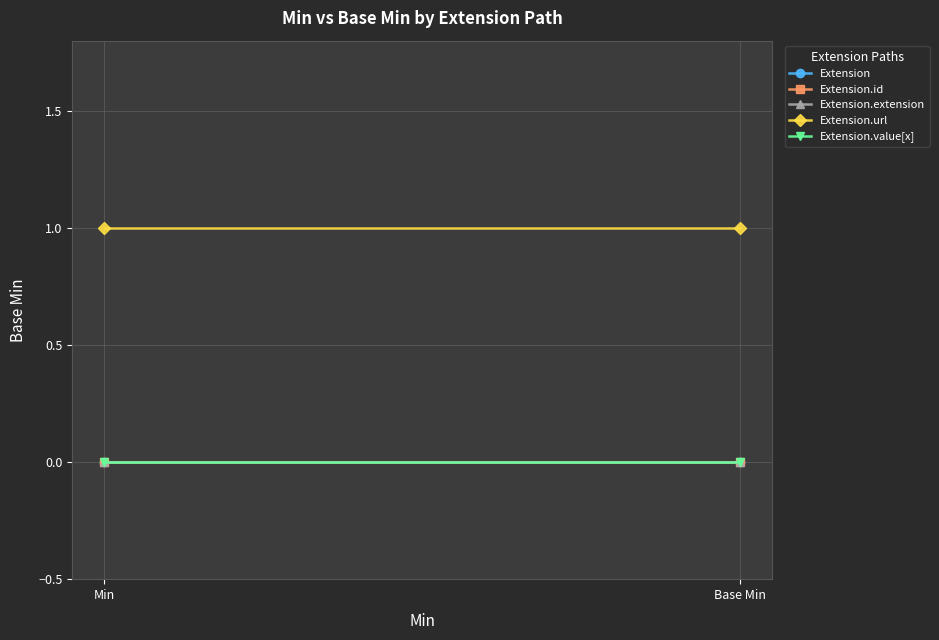

The Extension.url series shows 1 at Min. True or false?

False